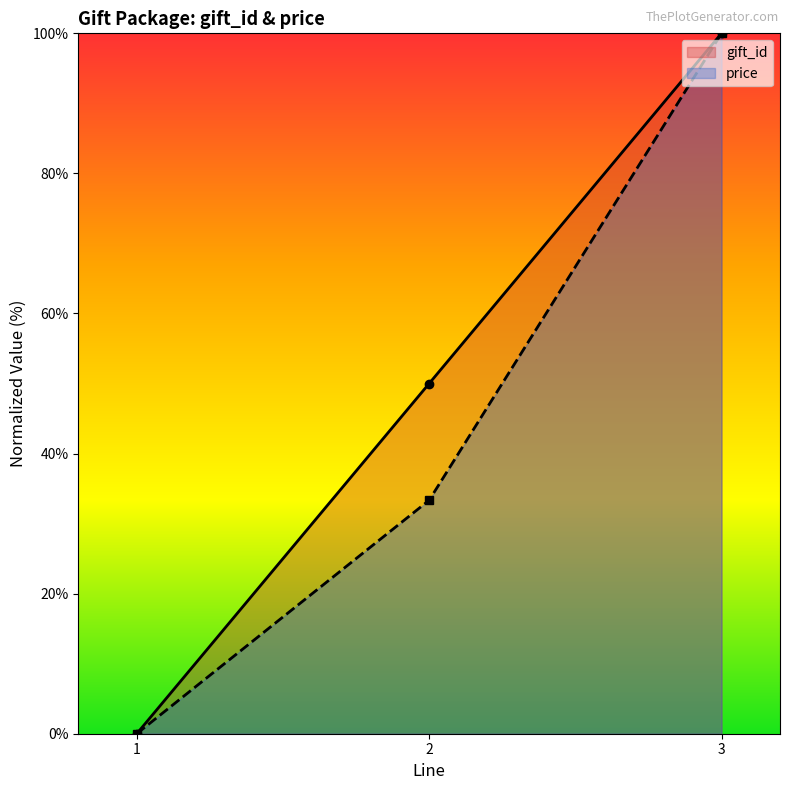

How many positive values does the price series have?

2